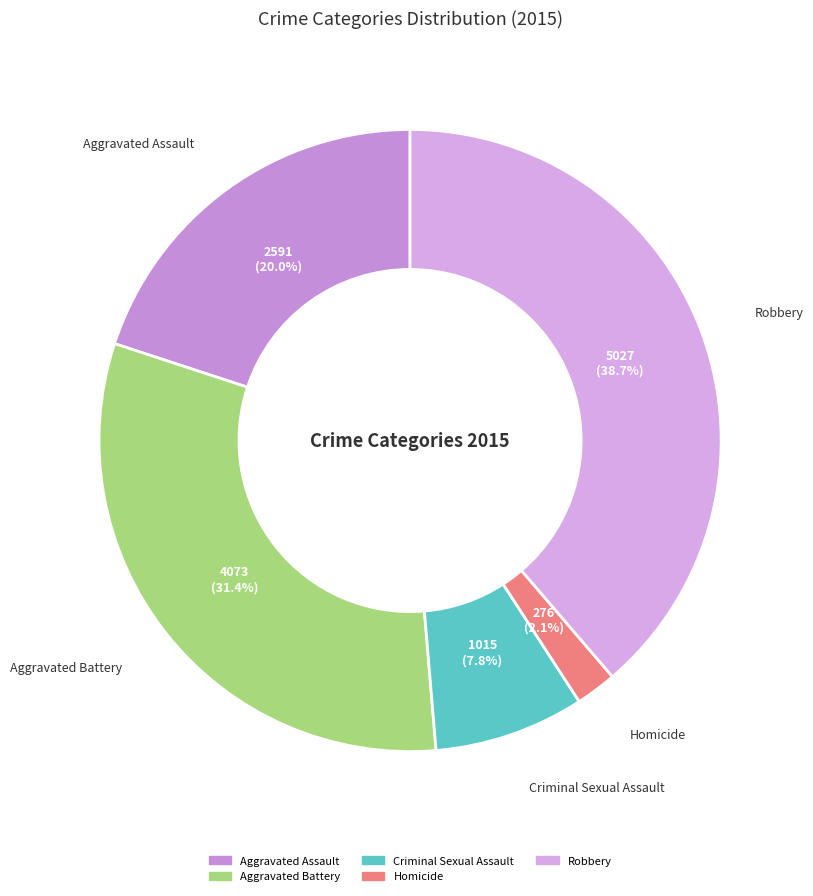

To the nearest percent, what is the difference between the largest and smallest slice percentages?

37%